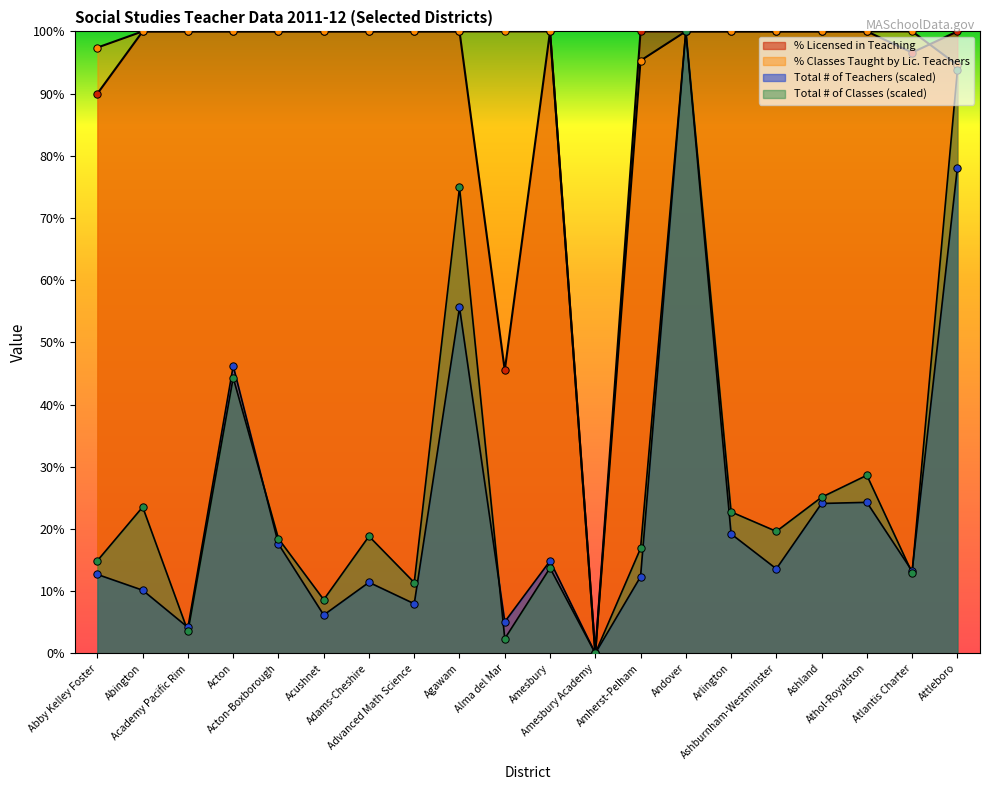

What are all the series names shown in the legend?

Total # of Teachers, % Licensed in Teaching, Total # of Classes, % Classes Taught by Lic. Teachers